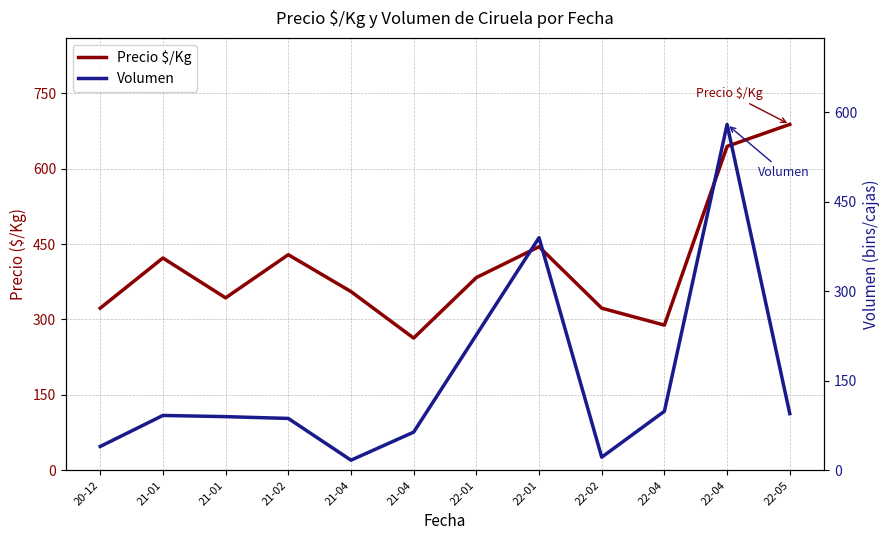

What is the value of the Precio $/Kg point at the 7th from the left?

383.3